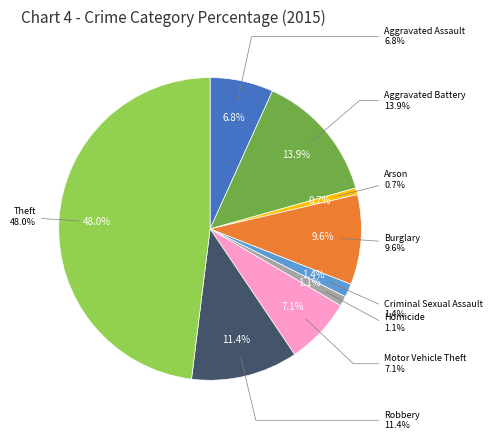

Which slice is the smallest?

Arson